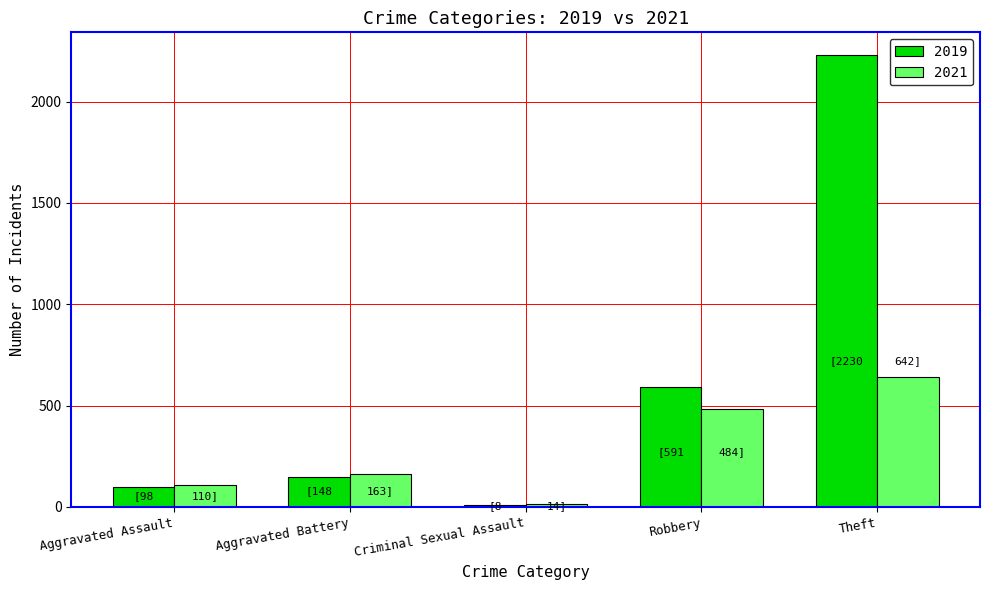

What is the sum of all 2019 values?

3075